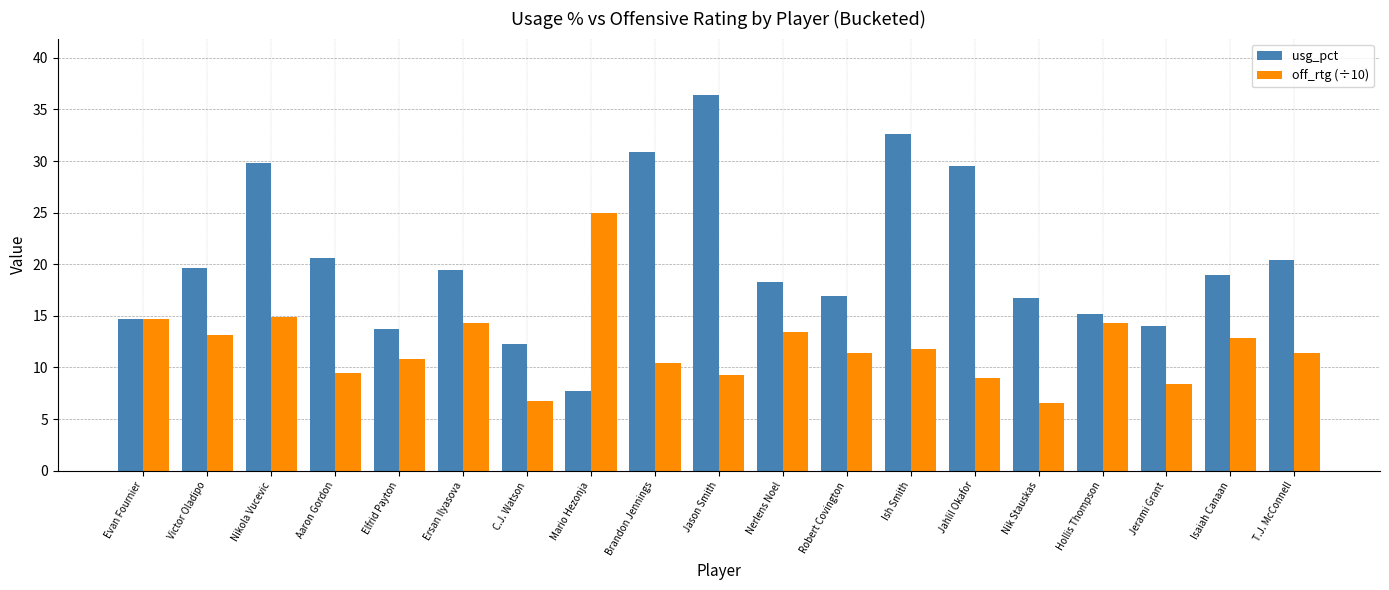

Are the bars horizontal?

No